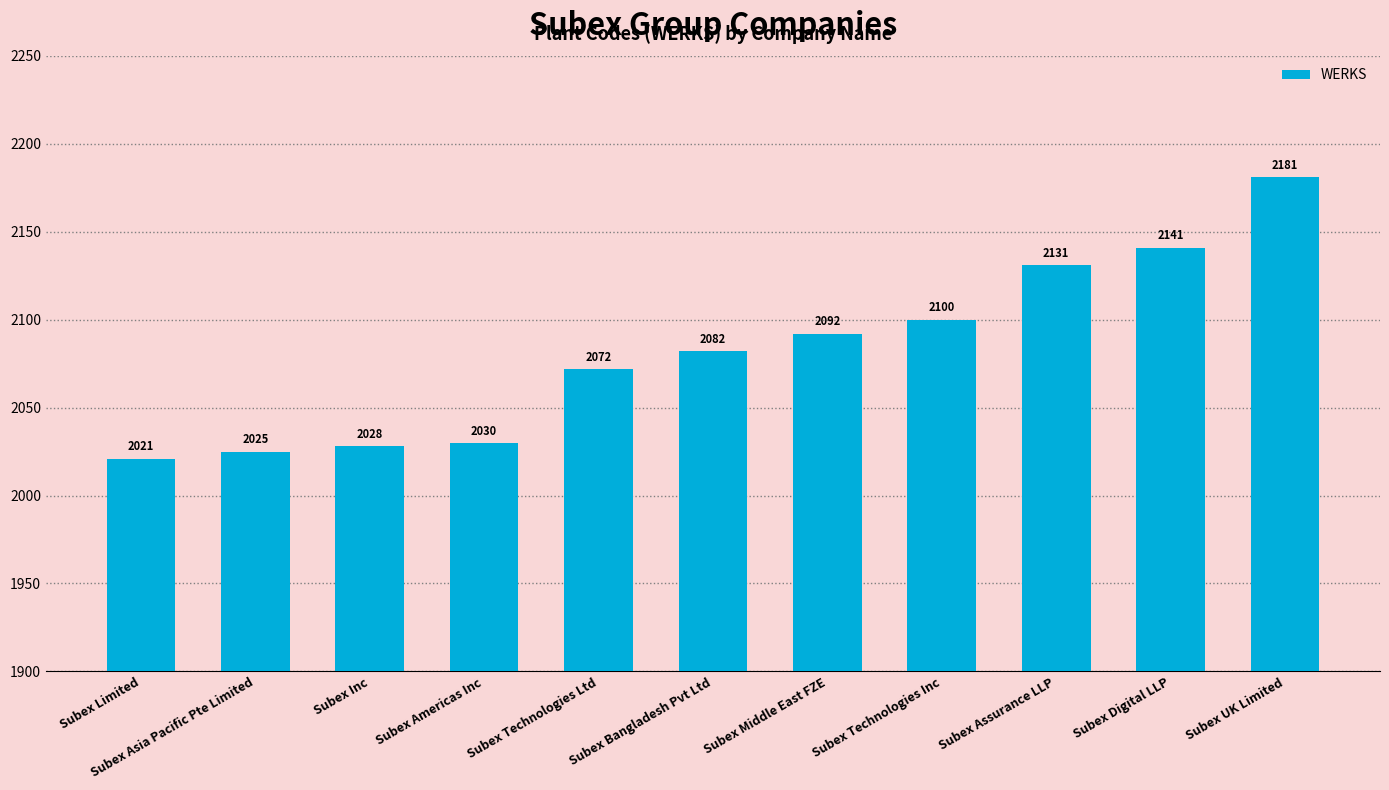

What is the greatest value displayed?

2181